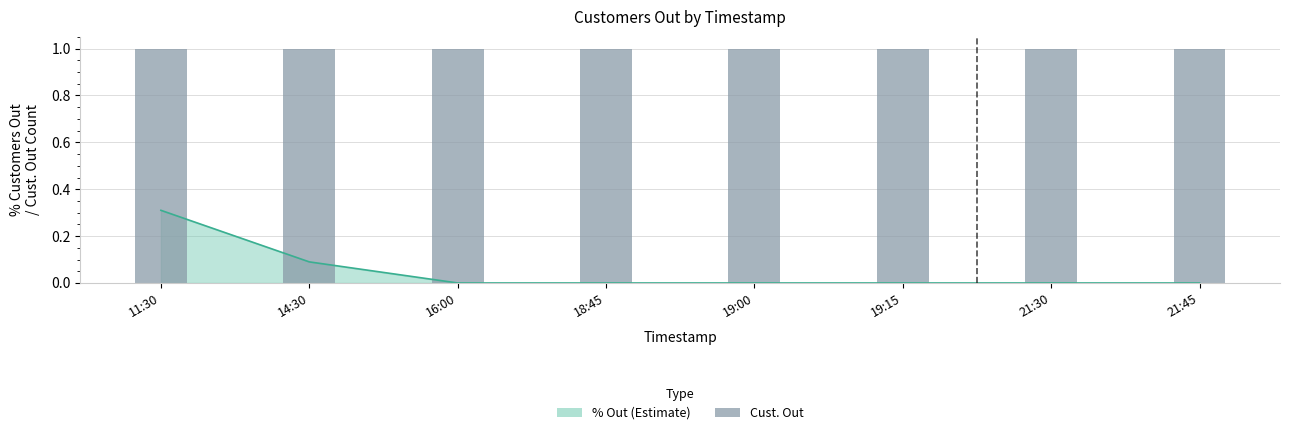

At how many categories does at least one series exceed 0?

8